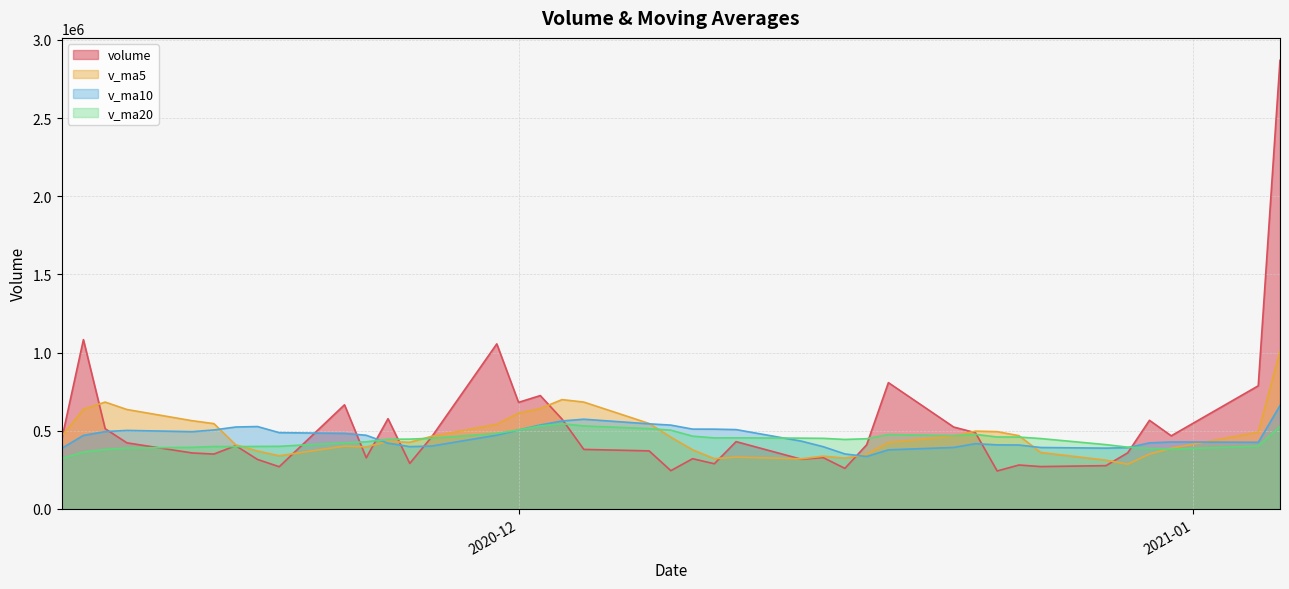

What is the greatest value displayed?

2868949.2